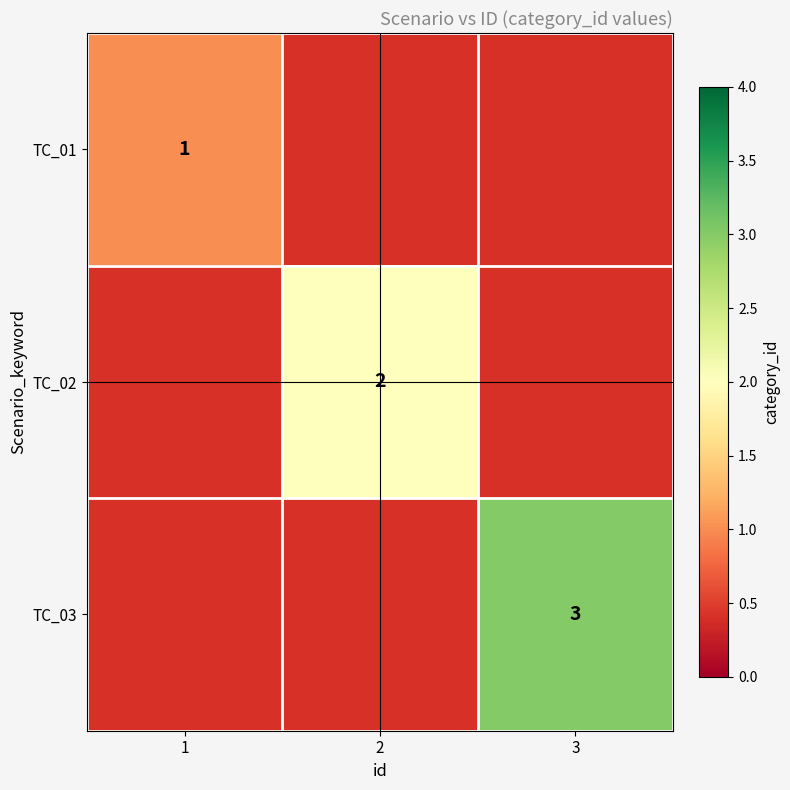

True or false: TC_03 has a value of 5 at 3.

False